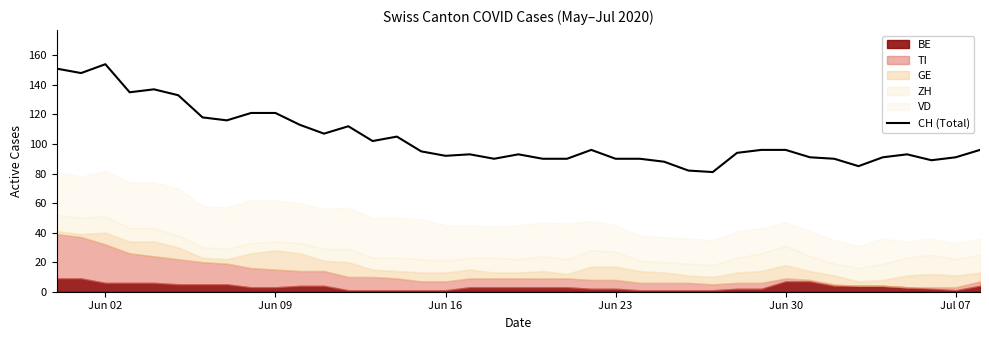

What is the lowest value of the CH (Total) series?

81